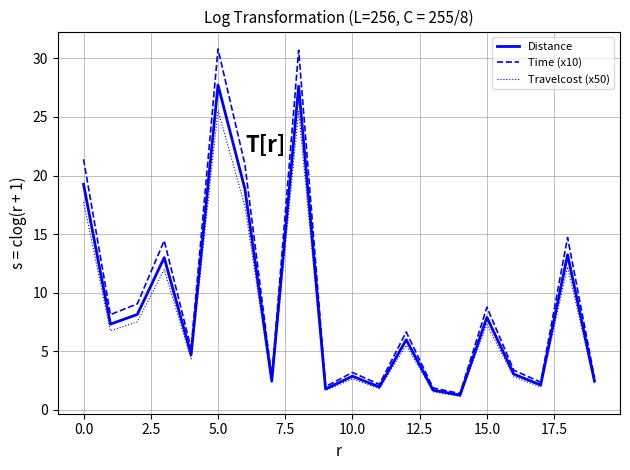

What is the maximum value shown in the chart?

30.8